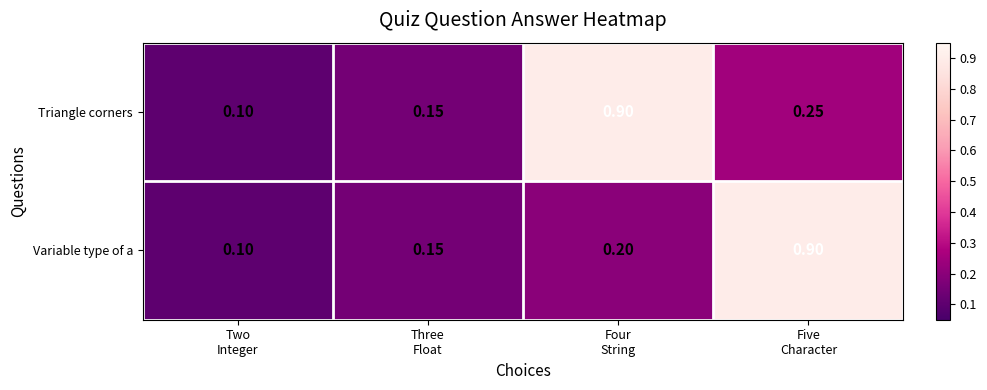

Rank the series by their average value, from lowest to highest.

Variable type of a, Triangle corners